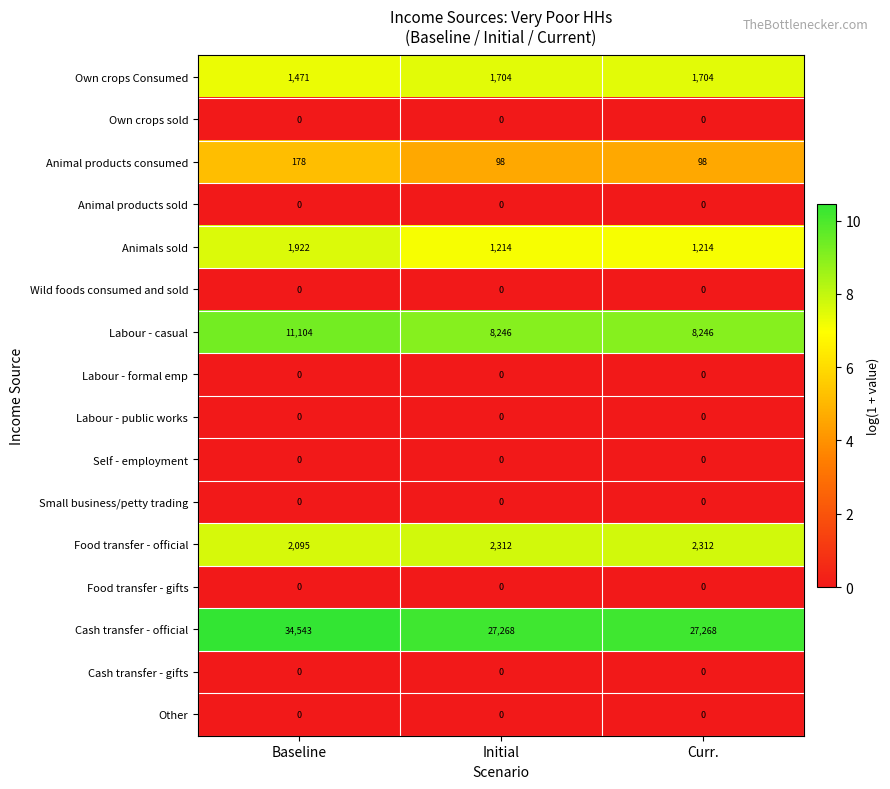

The value of Food transfer - official at Curr. is 602. True or false?

False